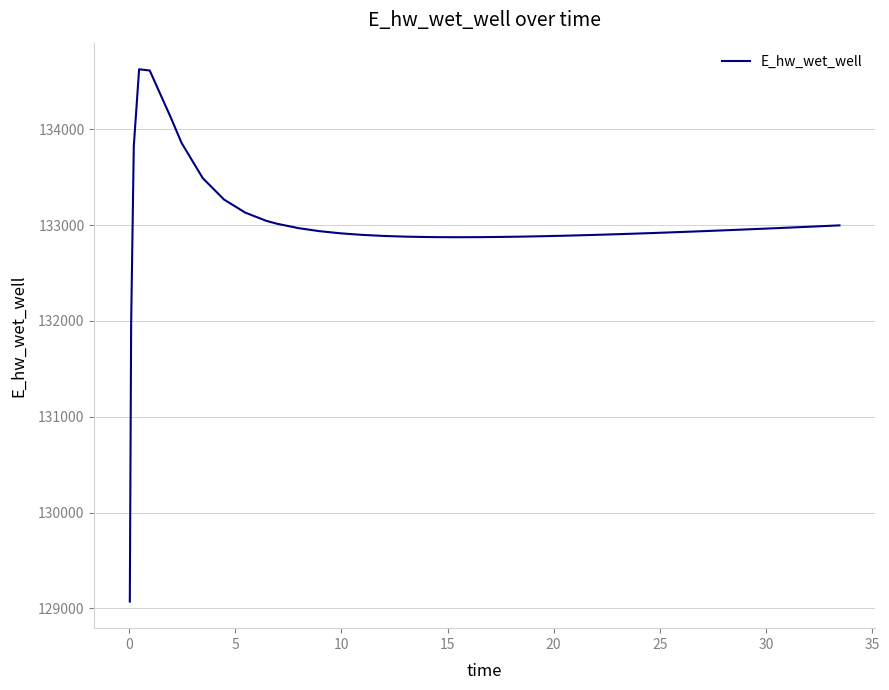

True or false: there are more than 0 points higher than both neighbors.

True